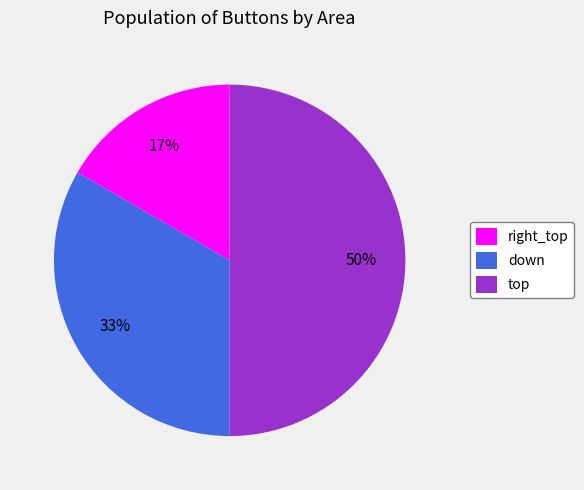

What is the smallest slice in the pie chart?

right_top